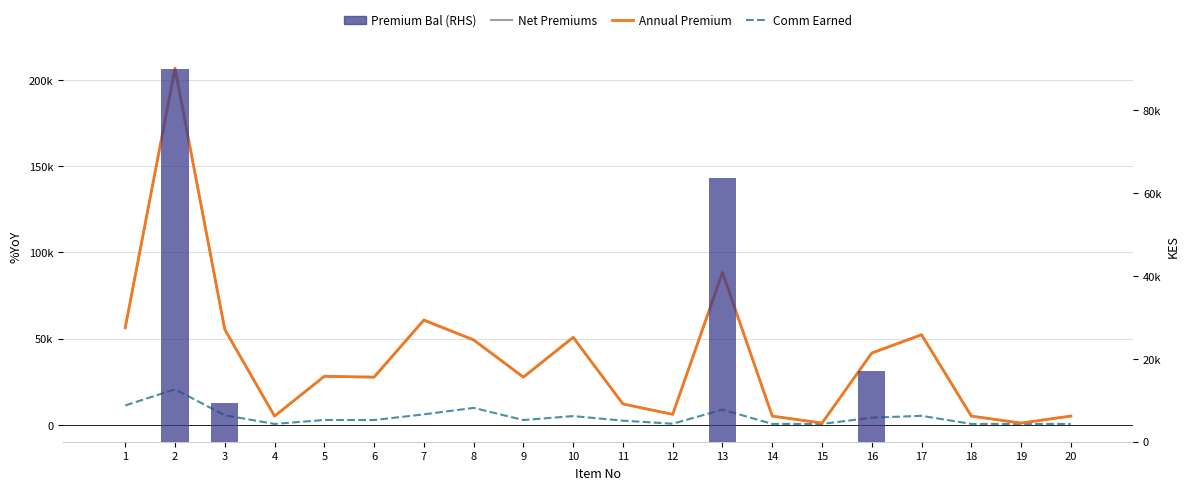

Is the value of Comm Earned at 5 greater than the value of Net Premiums at 11?

No